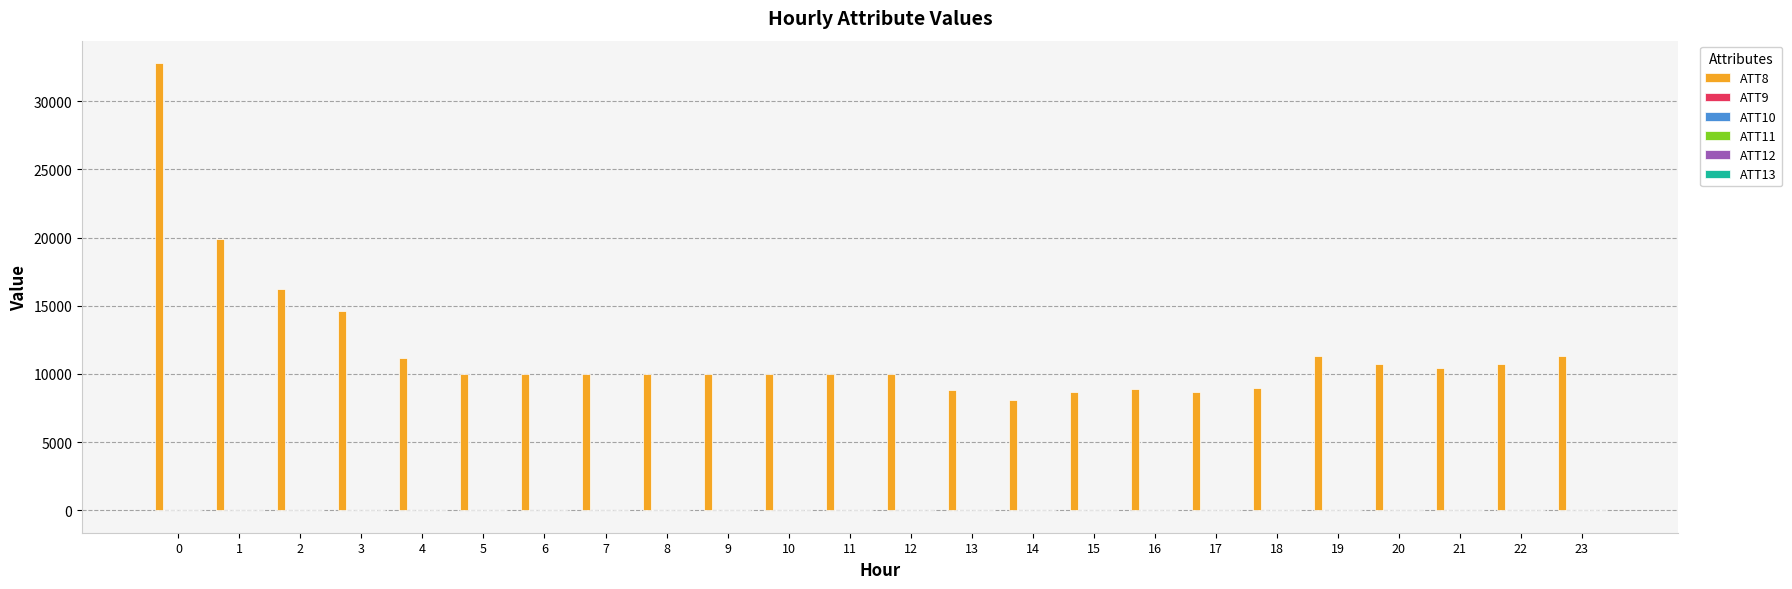

Between 0 and 21, which series saw the biggest shift?

ATT8